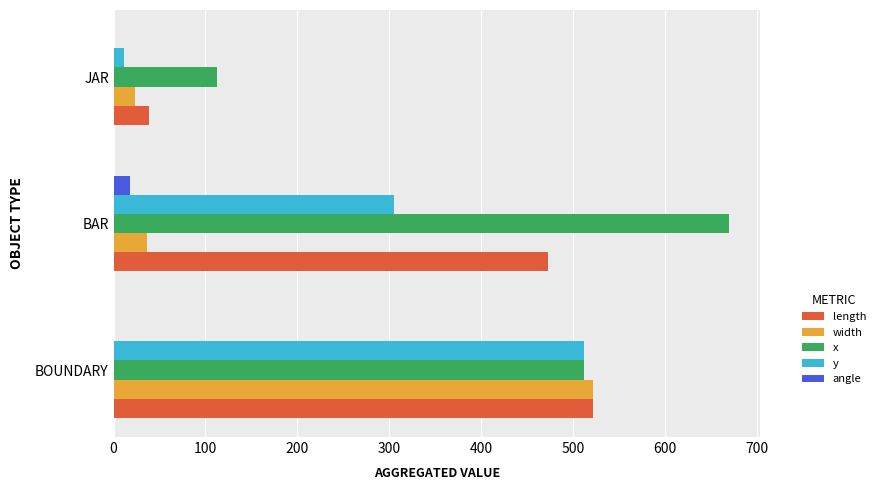

Between BOUNDARY and BAR, which series saw the biggest shift?

width